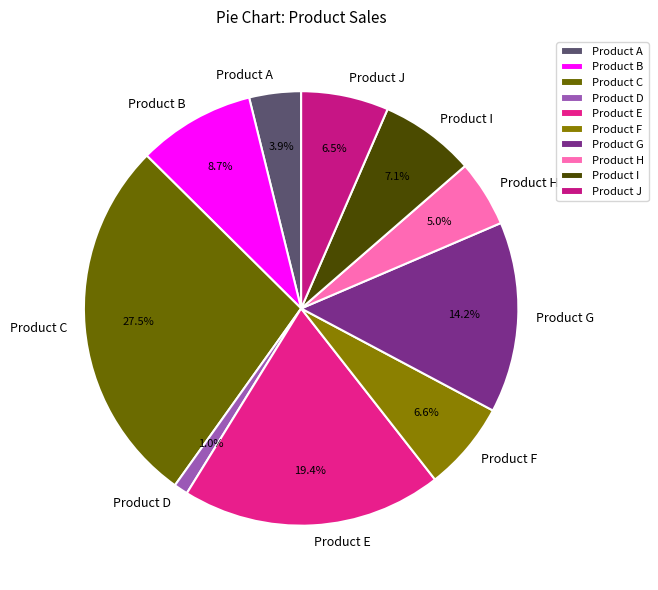

Count the number of slices in the pie.

10